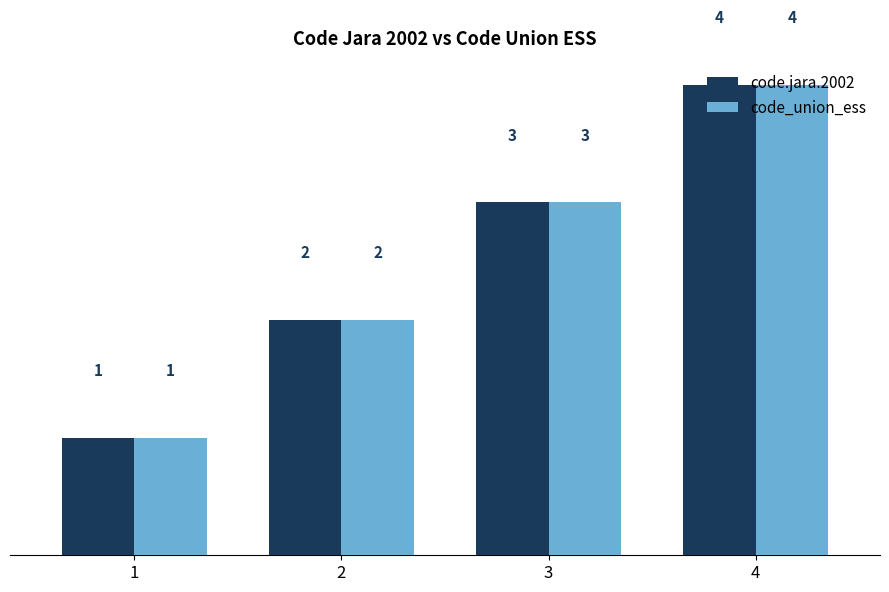

What is the difference between the code.jara.2002 values at 4 and 1?

3